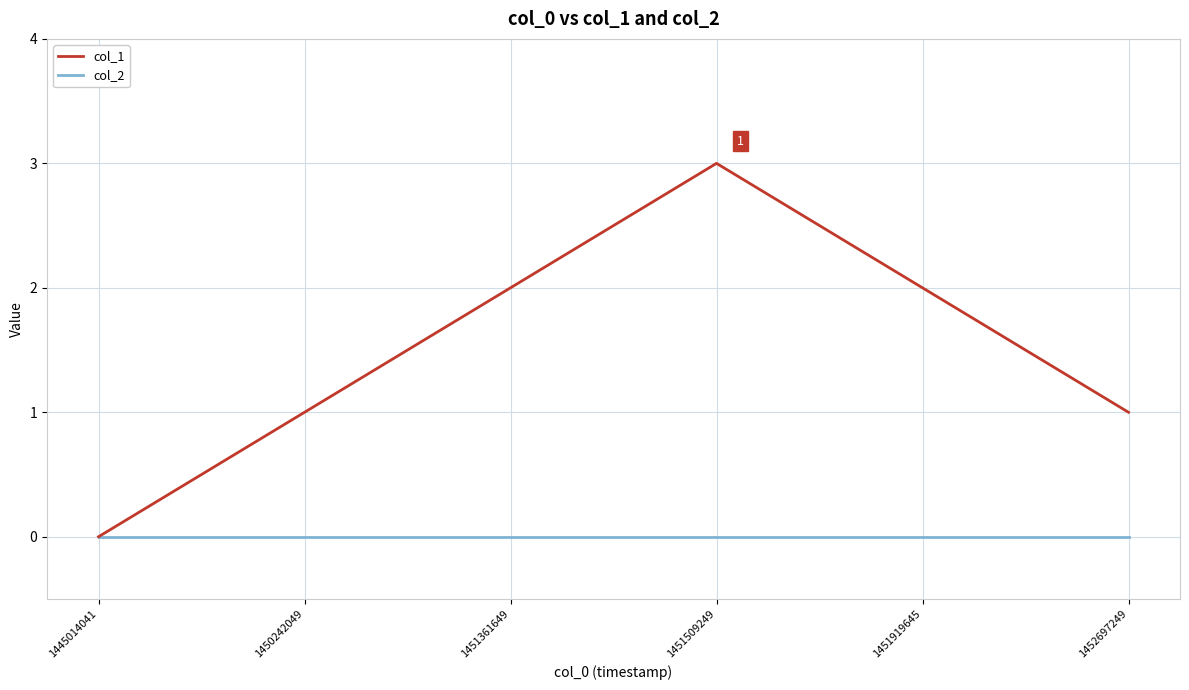

Rank the series by their maximum value, from lowest to highest.

col_2, col_1